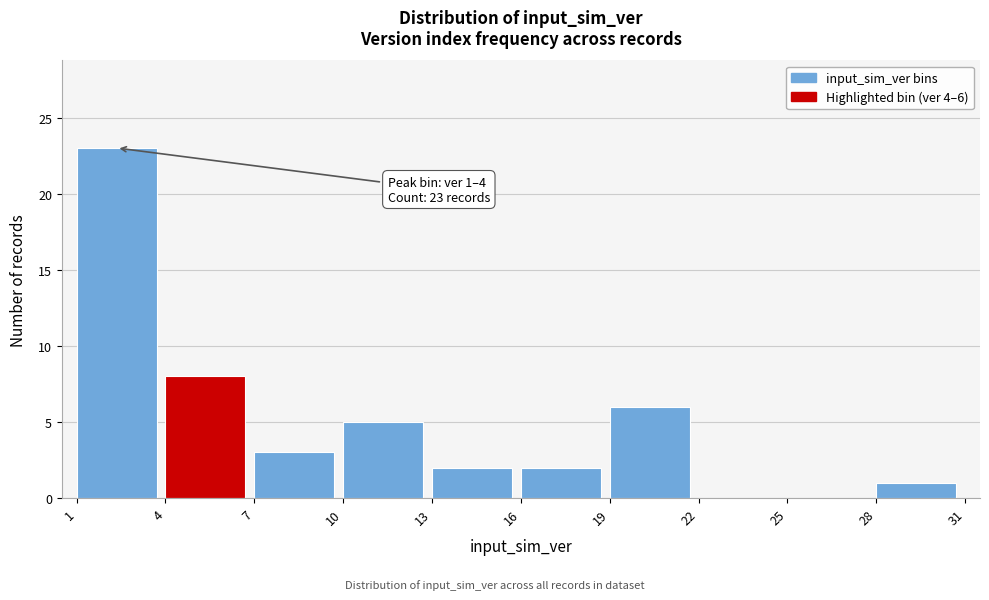

Which range on the x-axis has the tallest bar?

1 to 4